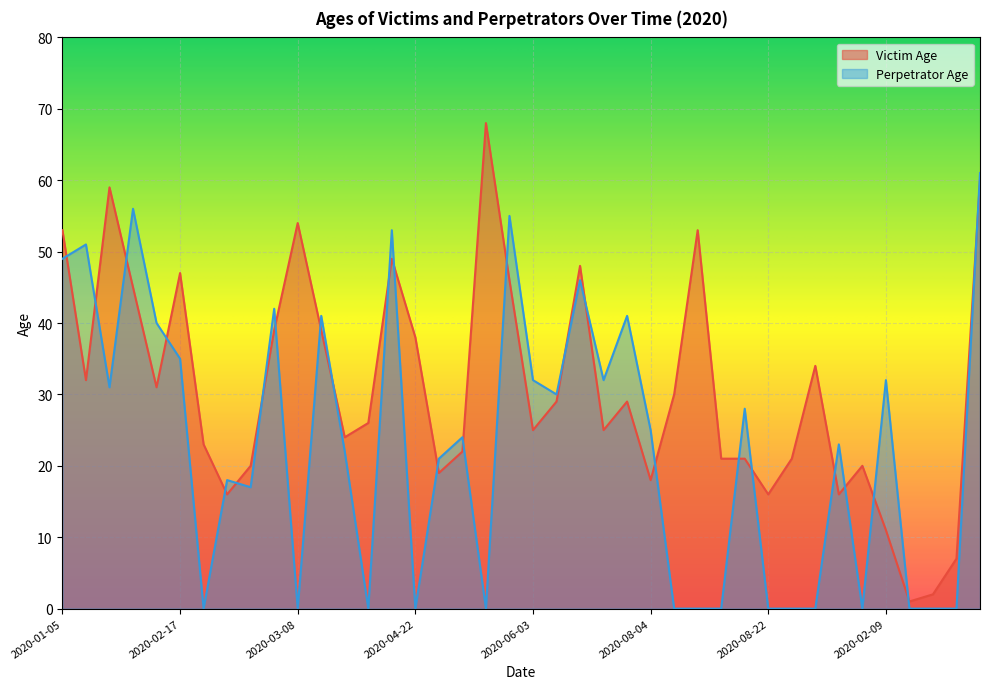

Reading left to right, what are all the values shown in this chart?

Victim Age: 53	32	59	45	31	47	23	16	20	39	54	39	24	26	49	38	19	22	68	46	25	29	48	25	29	18	30	53	21	21	16	21	34	16	20	11	1	2	7	60
Perpetrator Age: 49	51	31	56	40	35	0	18	17	42	0	41	22	0	53	0	21	24	0	55	32	30	46	32	41	25	0	0	0	28	0	0	0	23	0	32	0	0	0	61